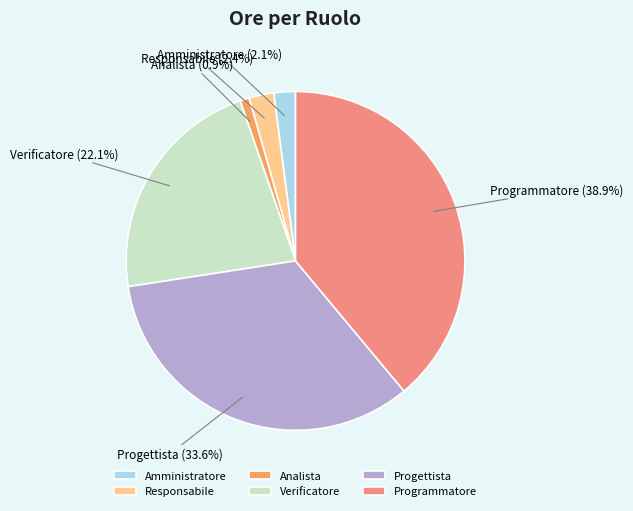

Which has a higher value, Analista or Amministratore?

Amministratore